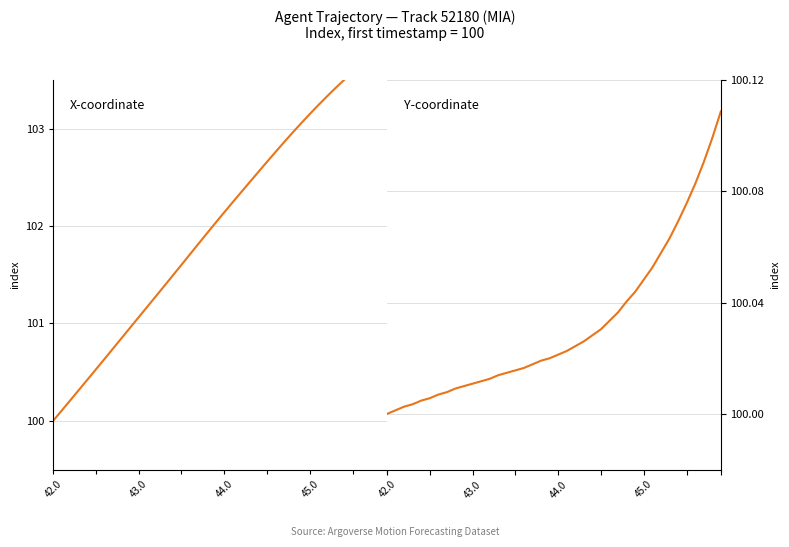

How many distinct data groups are displayed?

2